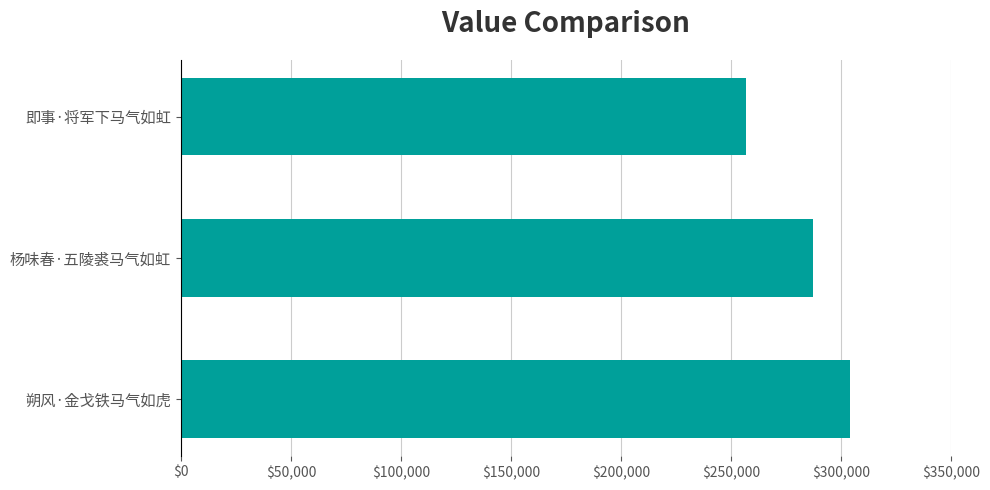

How many series are shown in this chart?

1